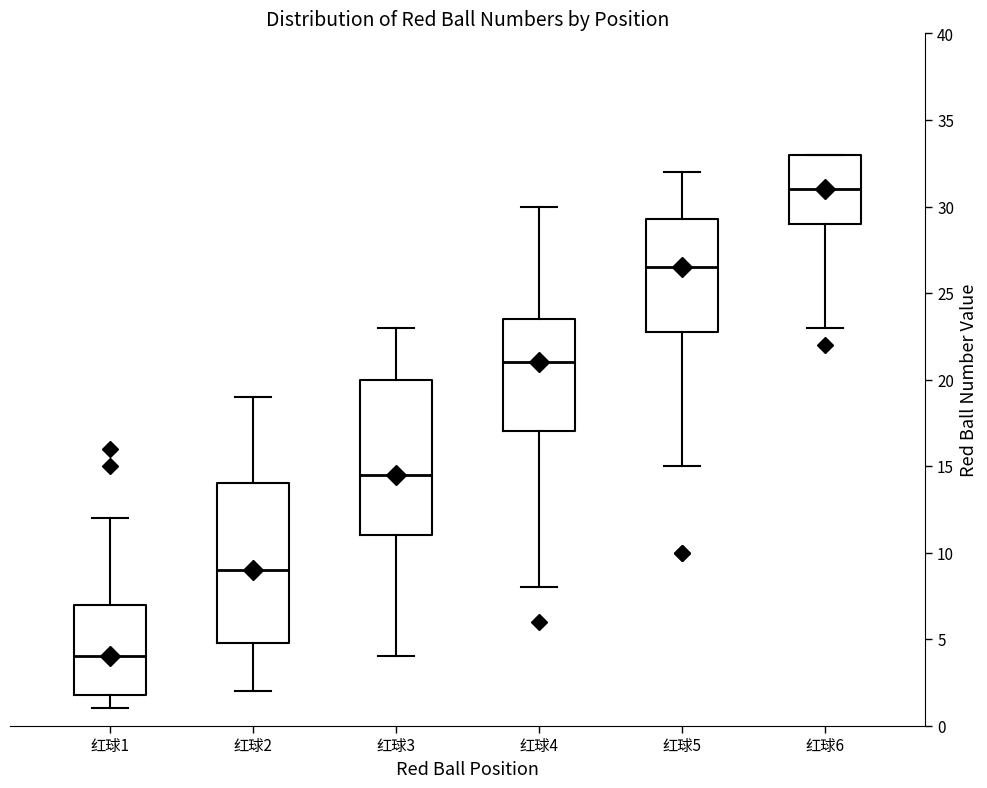

Reading left to right, read every box against the y-axis: the position of its median line, the range the box covers, and the ends of its whiskers. The values are not printed on the chart, so give them approximately, as read against the axis.

红球1: median 4.0, box 2.0 to 7.0, whiskers 1.0 to 12.0
红球2: median 9.0, box 5.0 to 14.0, whiskers 2.0 to 19.0
红球3: median 14.5, box 11.0 to 20.0, whiskers 4.0 to 23.0
红球4: median 21.0, box 17.0 to 23.5, whiskers 8.0 to 30.0
红球5: median 26.5, box 23.0 to 29.5, whiskers 15.0 to 32.0
红球6: median 31.0, box 29.0 to 33.0, whiskers 23.0 to 33.0